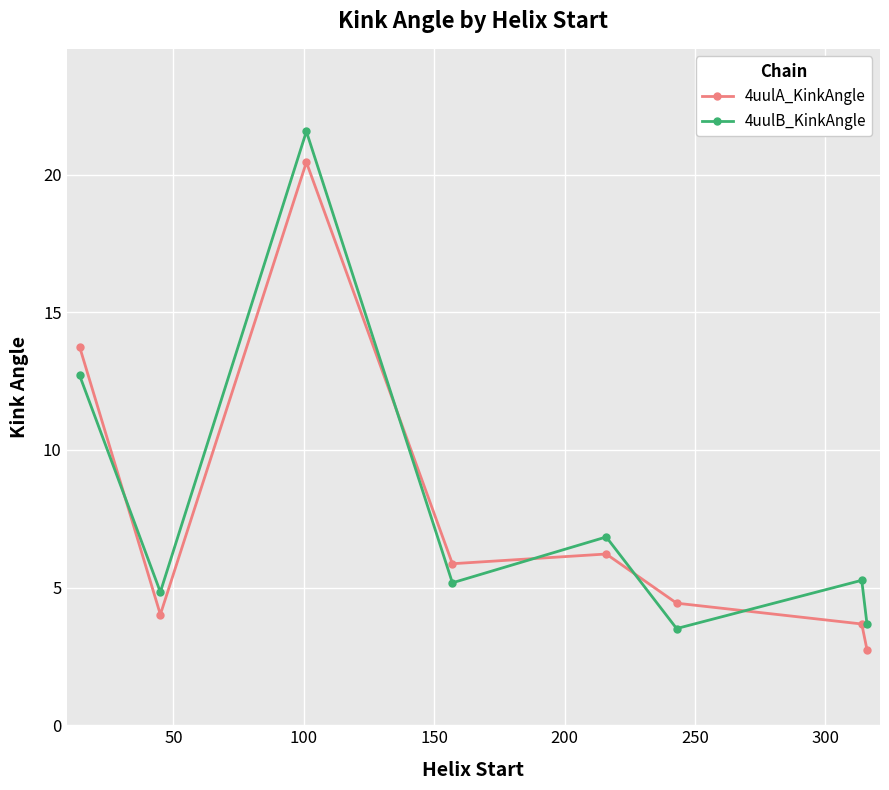

How many lines are shown in the chart?

2